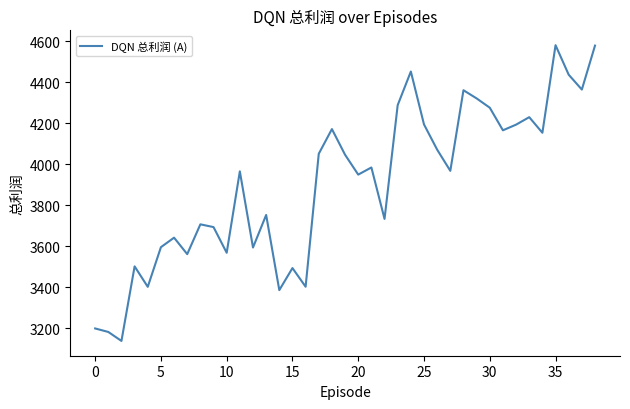

Is this an area chart (filled region under the line)?

No